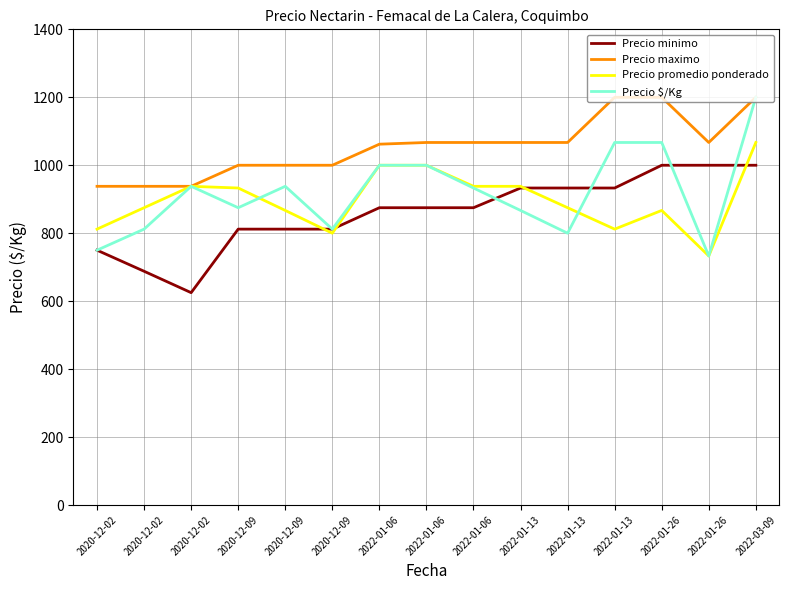

What are all the series names shown in the legend?

Precio minimo, Precio maximo, Precio promedio ponderado, Precio $/Kg